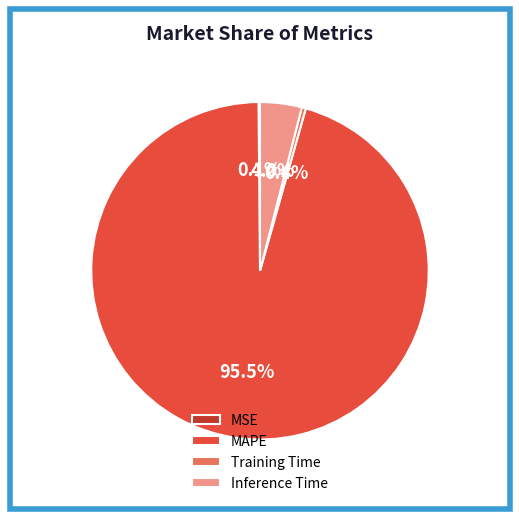

Which category accounts for the majority?

MAPE